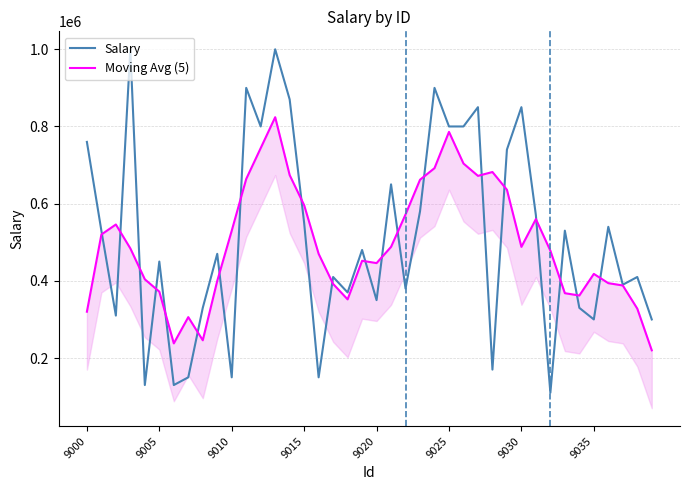

What is the lowest value of the Salary series?

110000